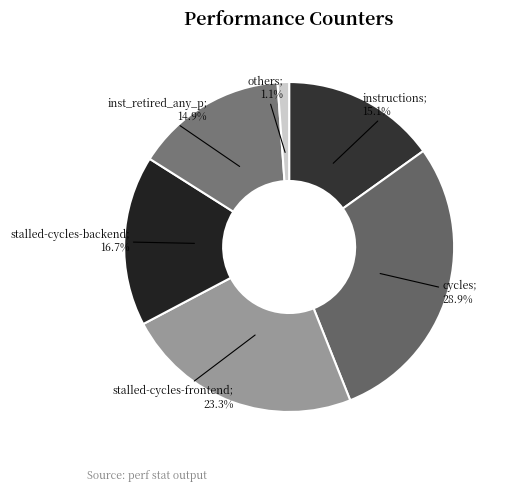

Count the number of slices in the pie.

6